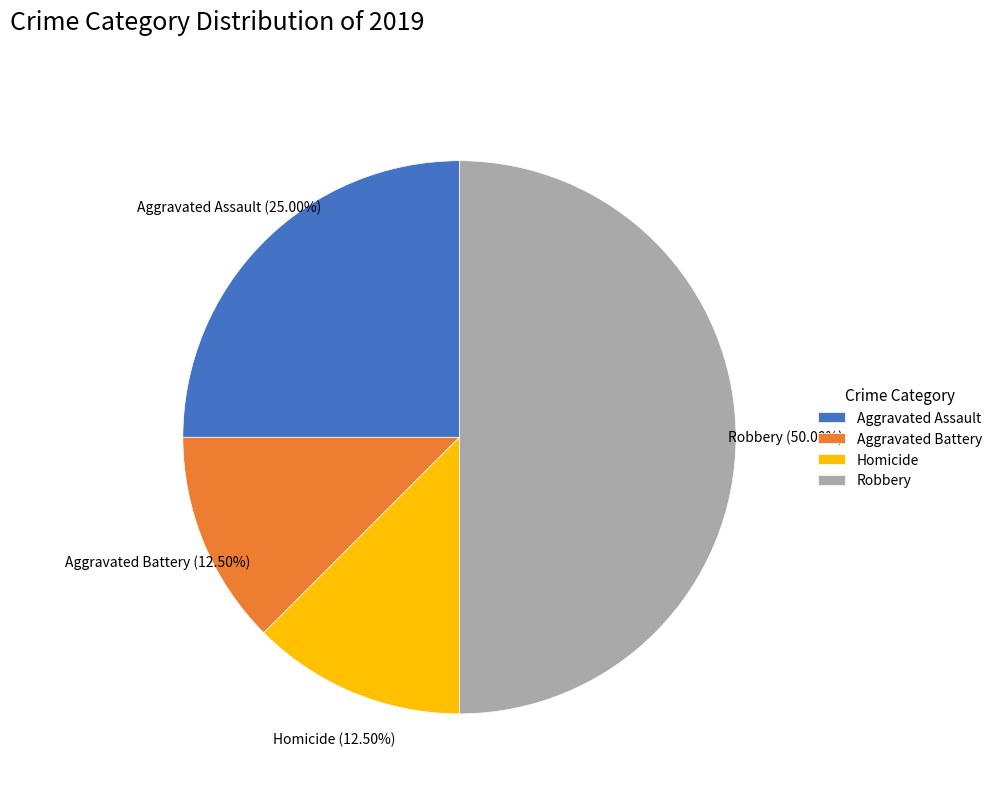

What is the largest slice in the pie chart?

Robbery